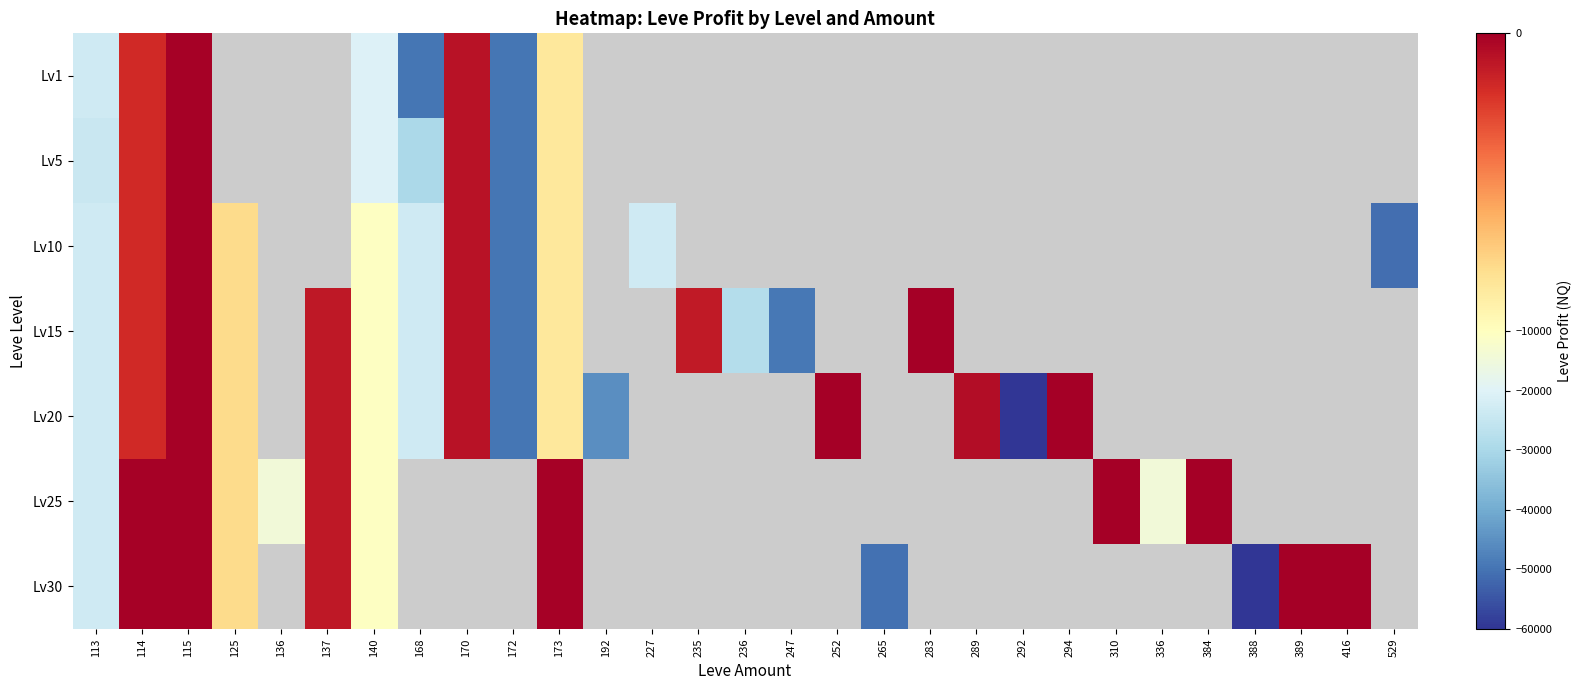

What is the difference between the Lv1 values at 114 and 172?

48080.0